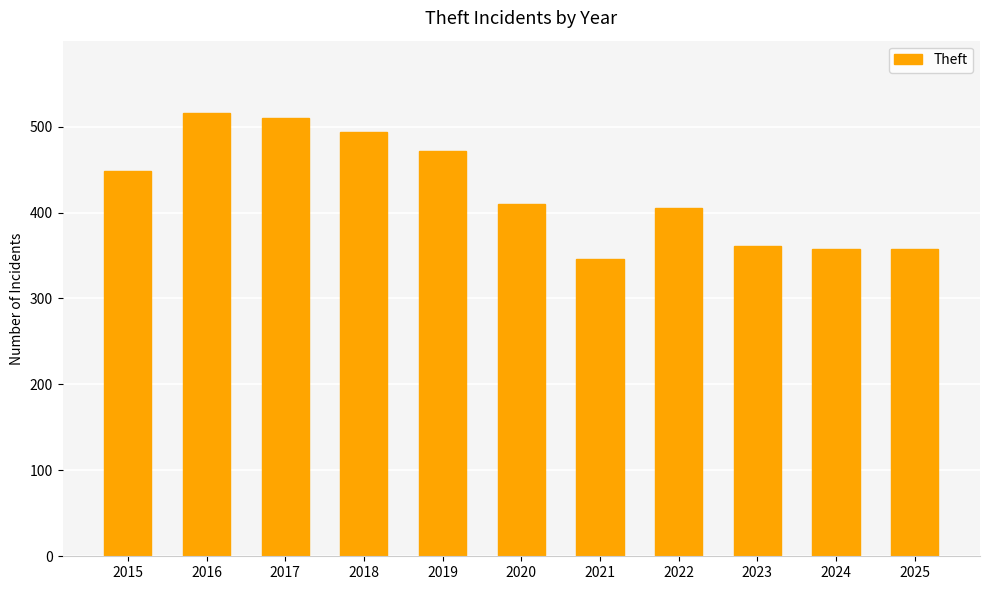

What value does the data have at 2024?

358